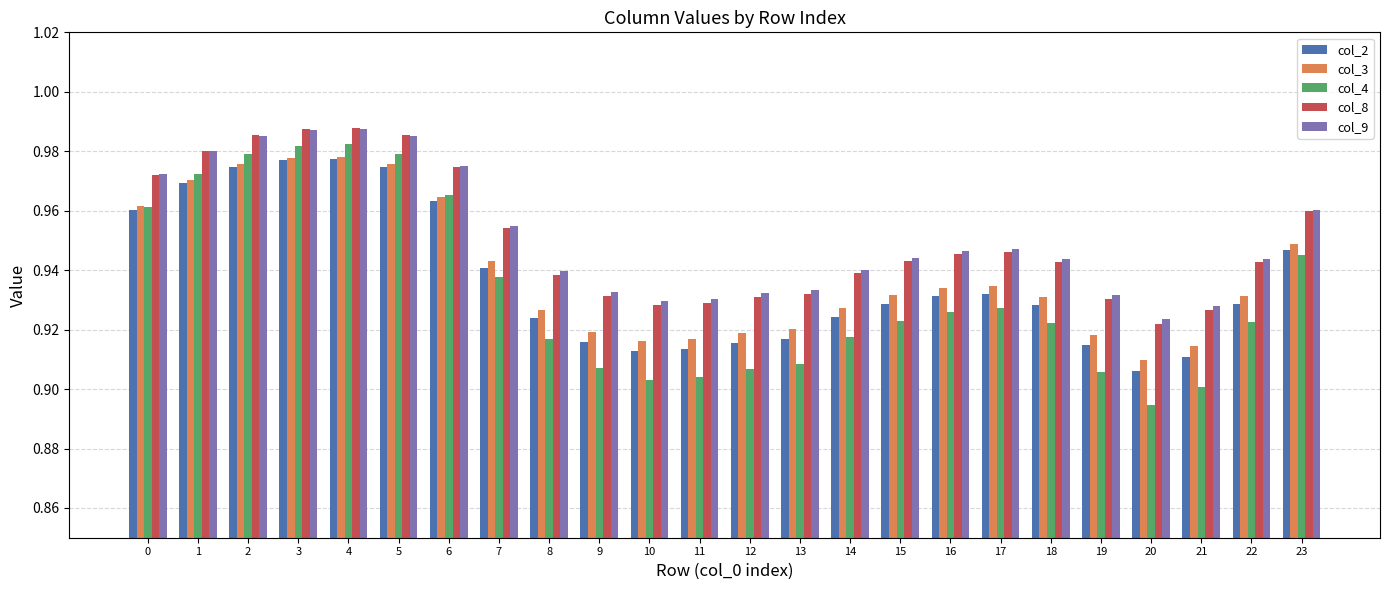

What is the total value across all series at 18?

4.7